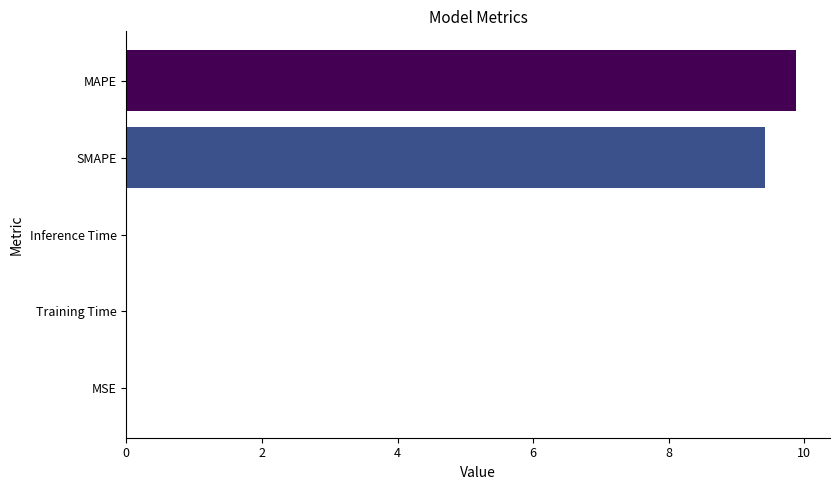

Does the chart contain stacked bars?

No